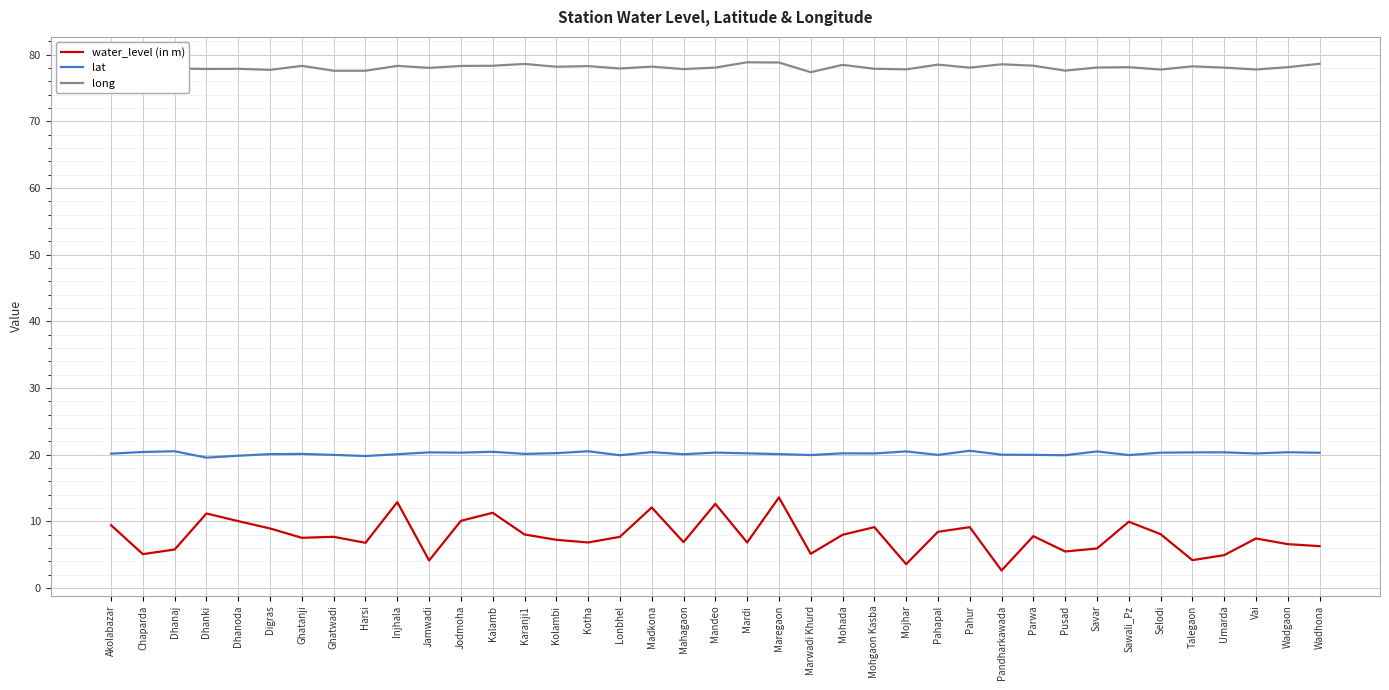

How many series are shown in this chart?

3